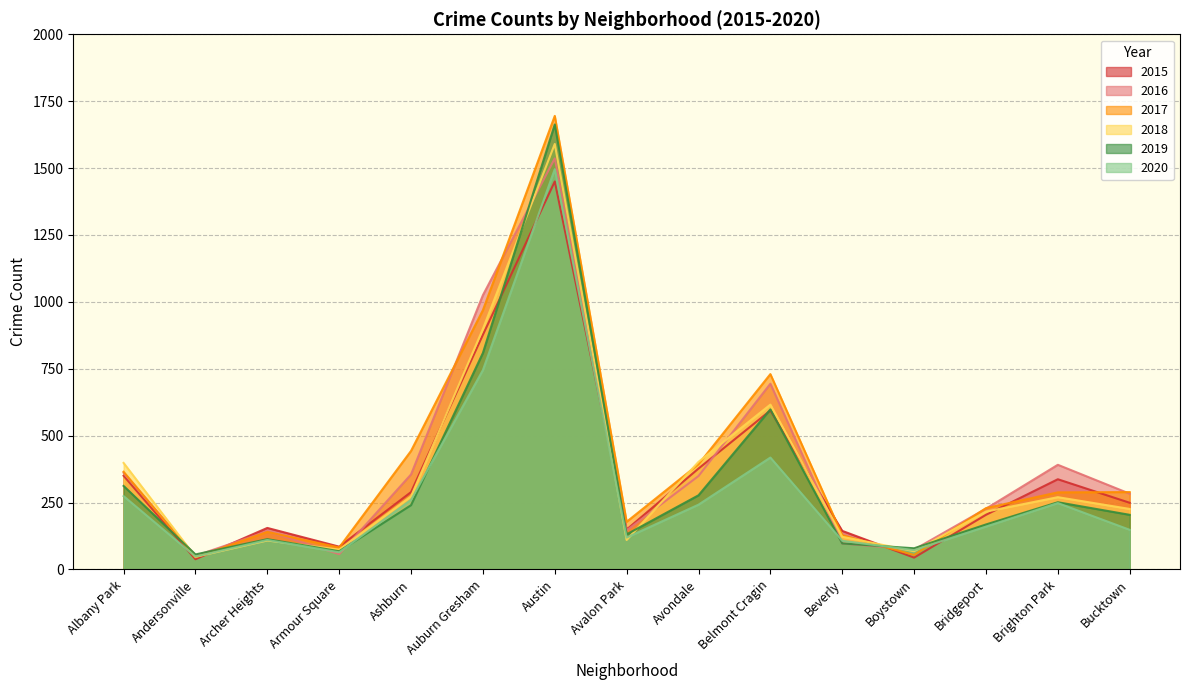

Is it true that 2015 equals 877 at Auburn Gresham?

True